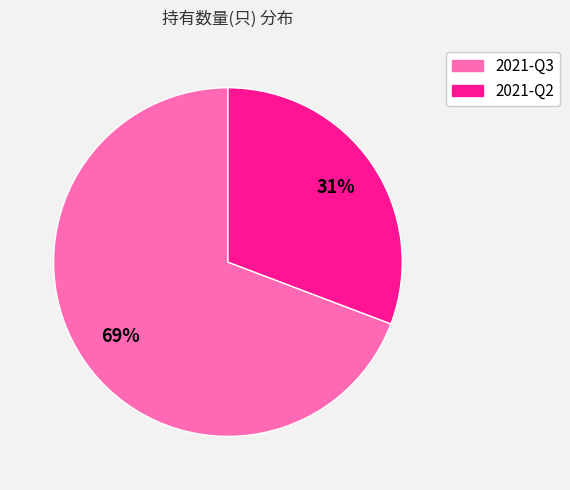

Which category accounts for the majority?

2021-Q3